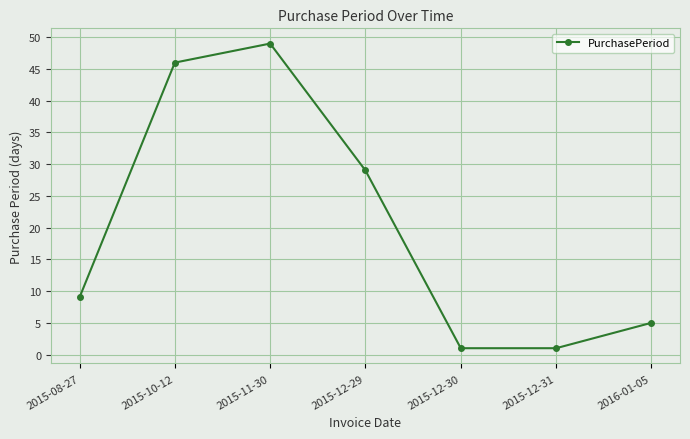

Which has a higher value, 2016-01-05 or 2015-12-31?

2016-01-05